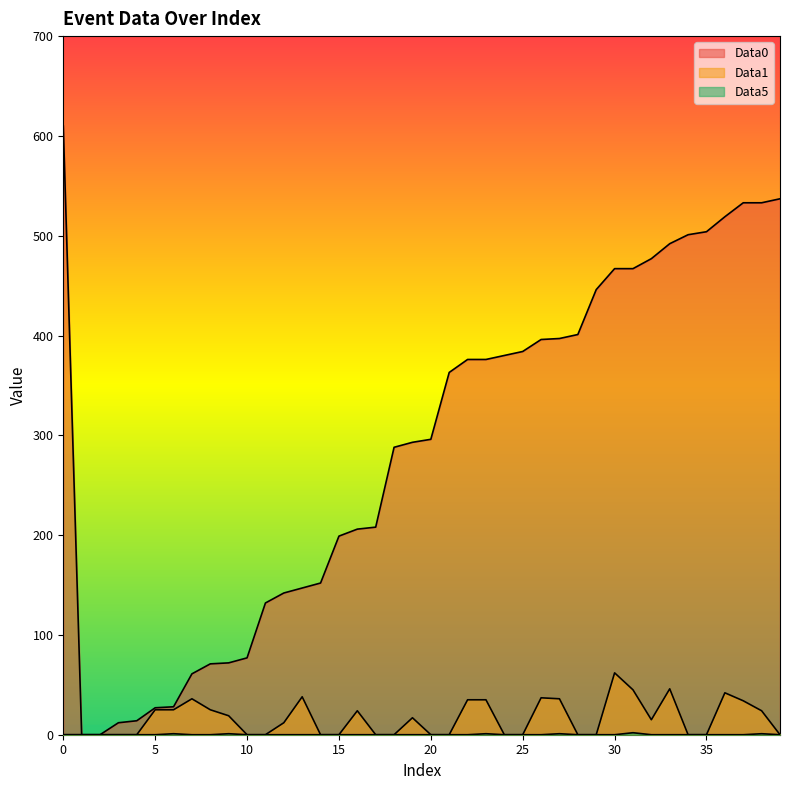

Which series has the largest total across all categories?

Data0